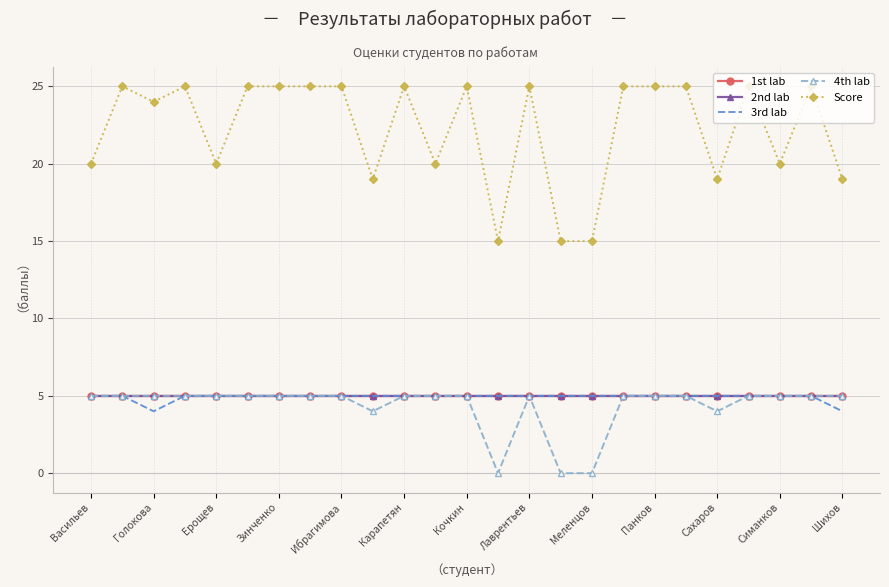

Which series has the widest spread of values?

Score